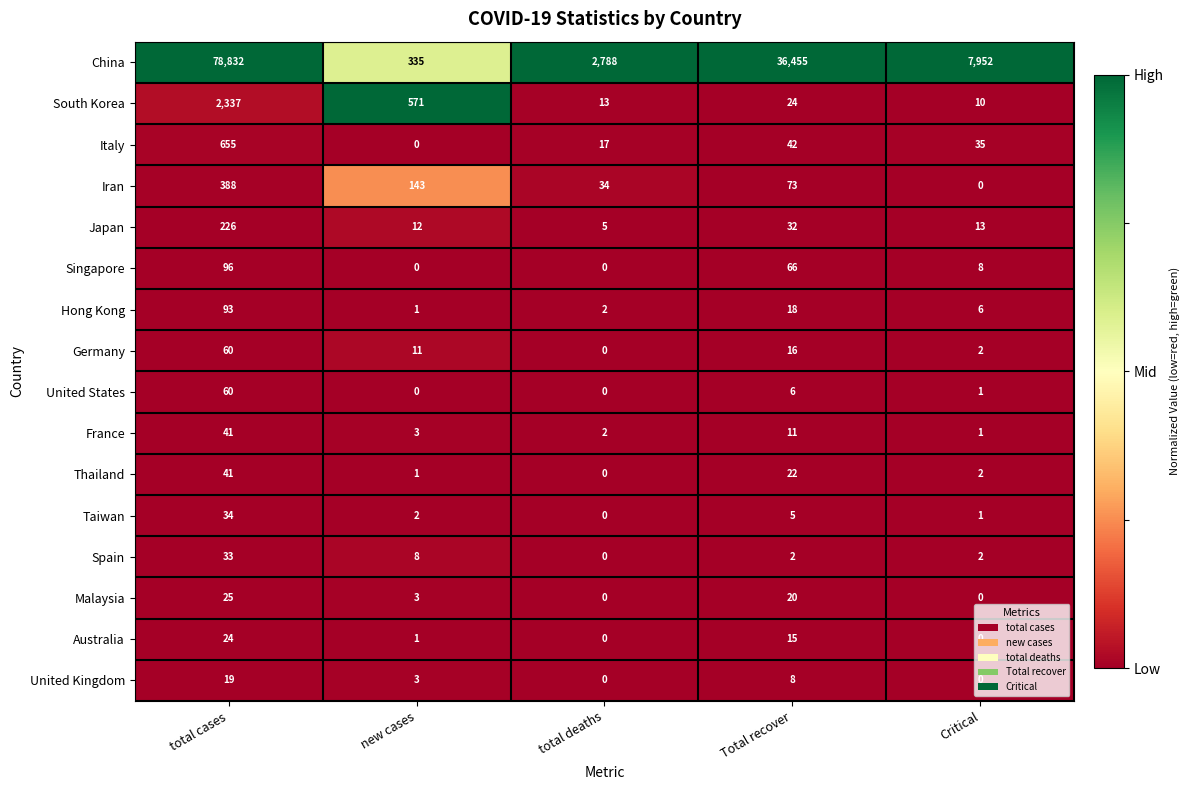

Is it true that Spain equals 4 at new cases?

False